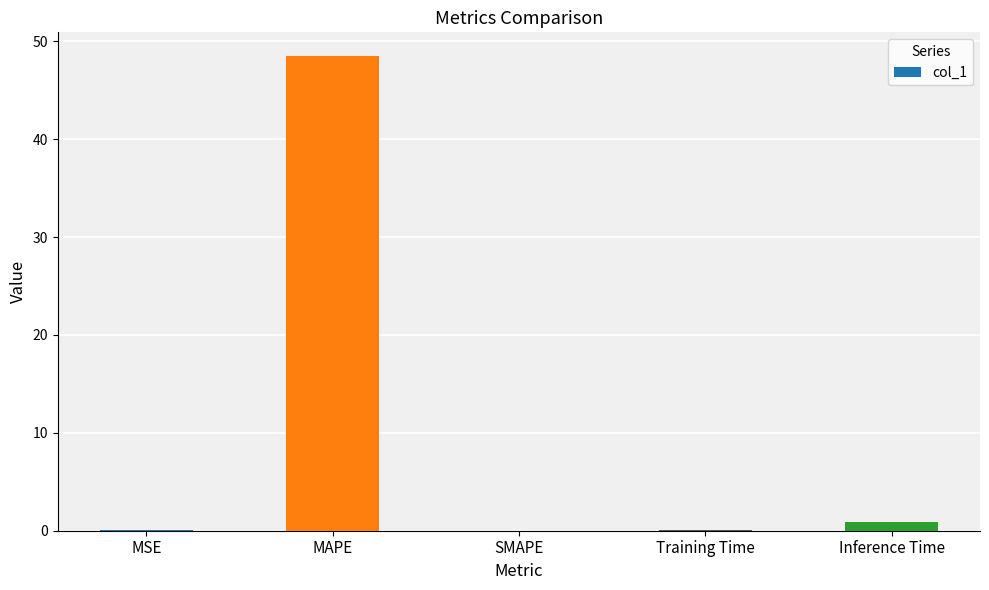

What is the sum of all values?

49.6